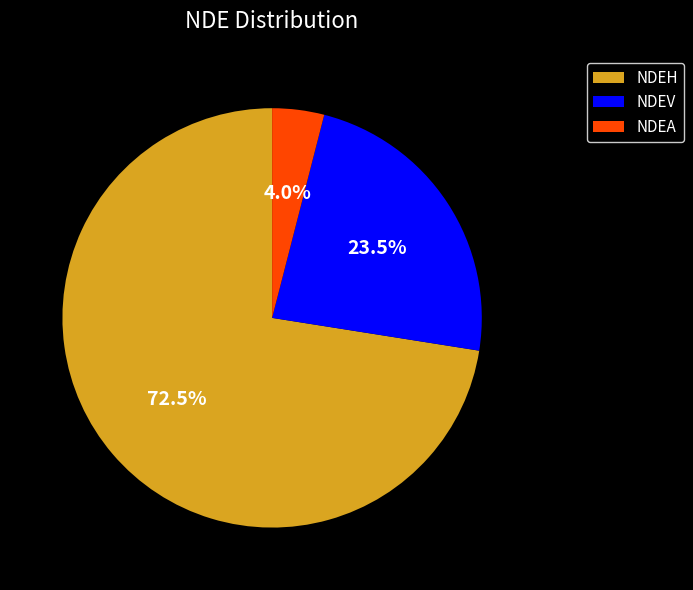

Which slice is the smallest?

NDEA